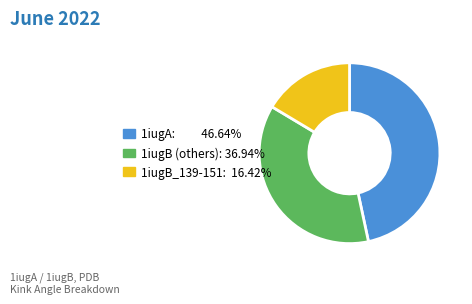

Is there a majority slice in this chart?

No